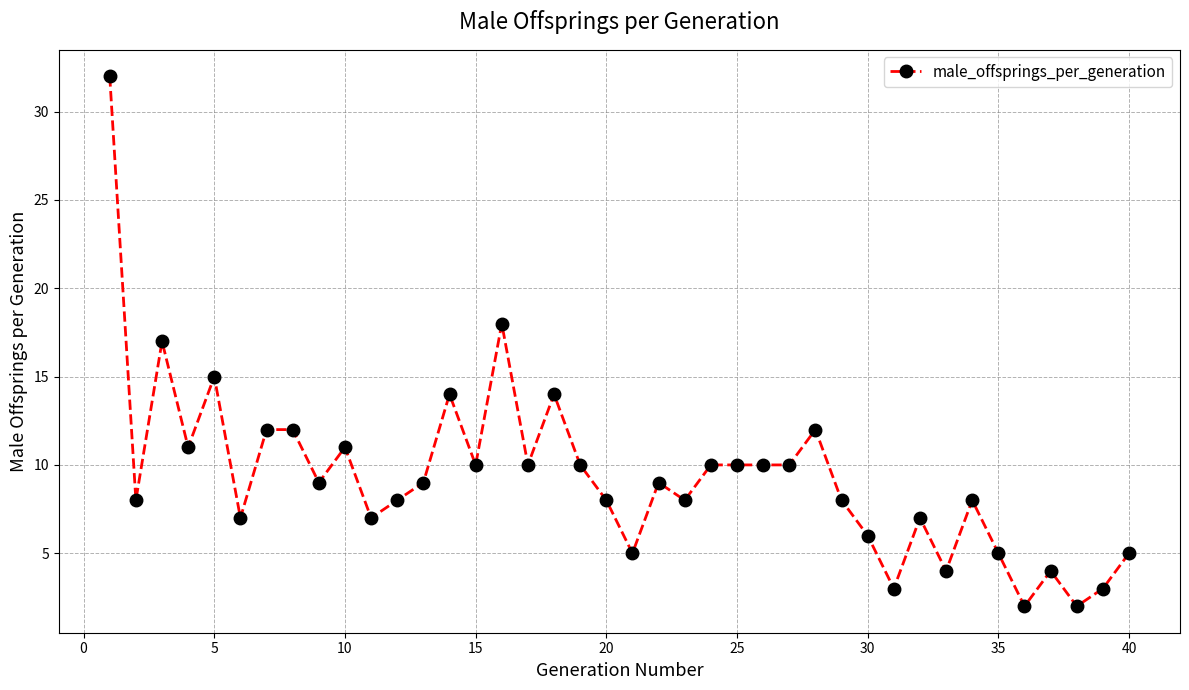

What is the difference between the maximum and minimum values?

30